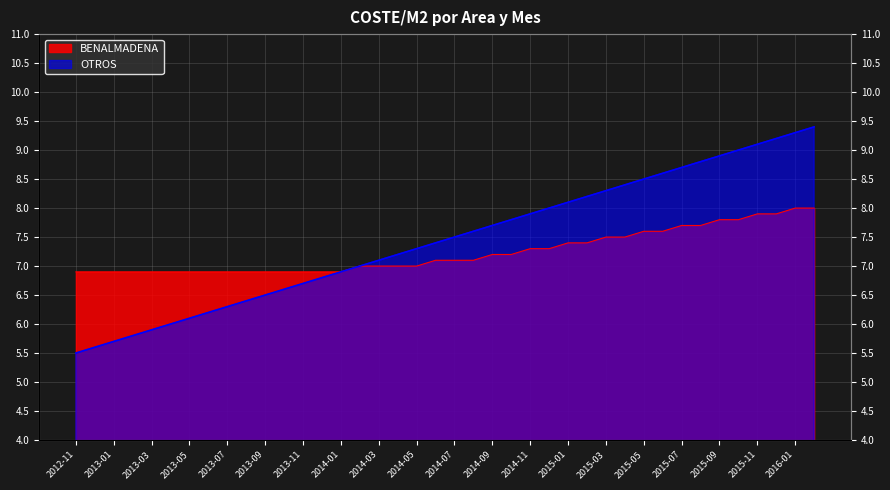

Is it true that BENALMADENA equals 7.0 at 2014-03?

True